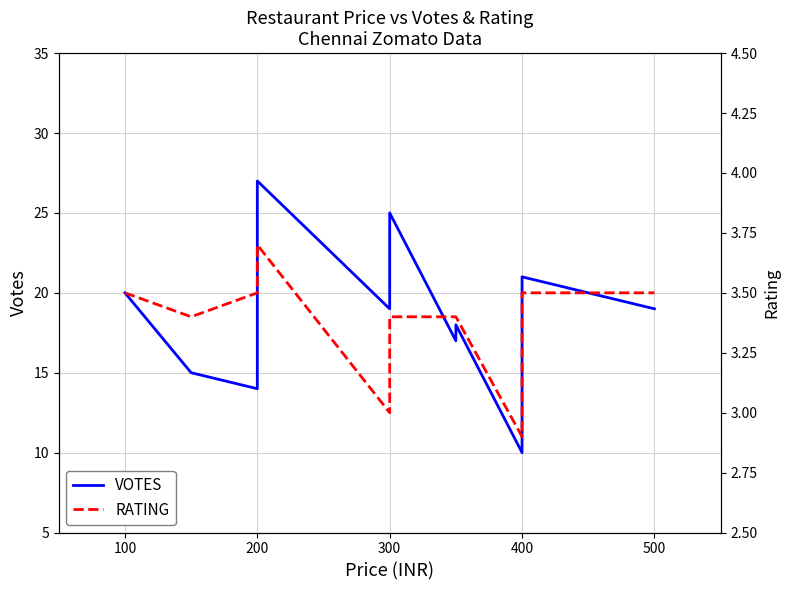

How many lines are shown in the chart?

2